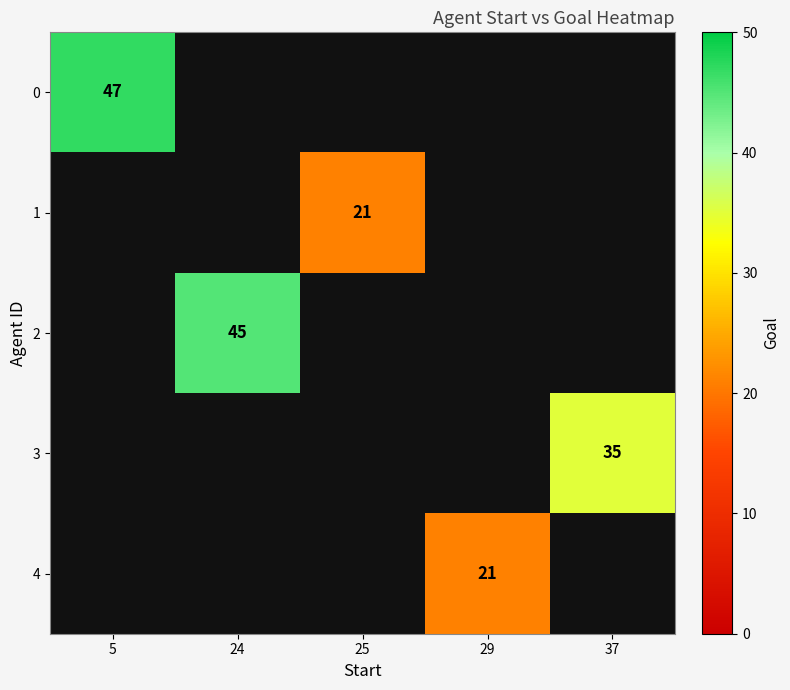

The value of 4 at 29 is 29. True or false?

False